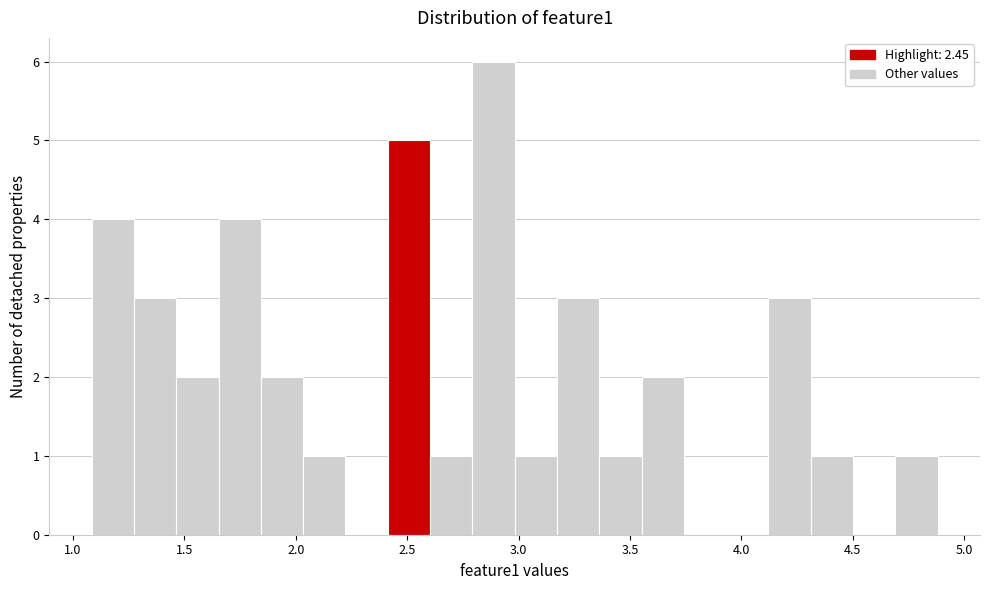

Around what value on the x-axis is the tallest bar? Give the approximate position of its centre, as read against the axis.

2.90